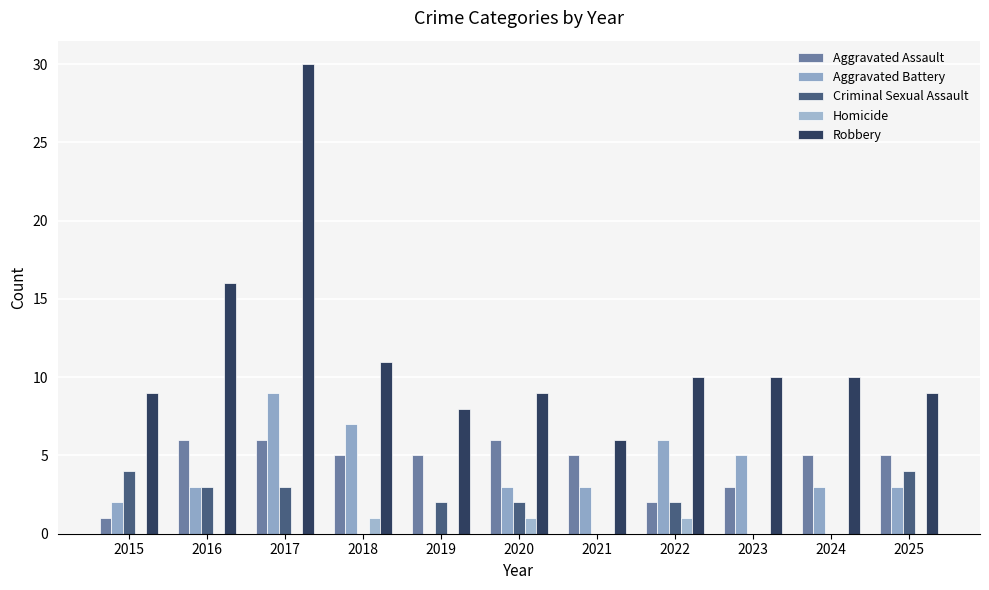

Does the chart contain stacked bars?

No